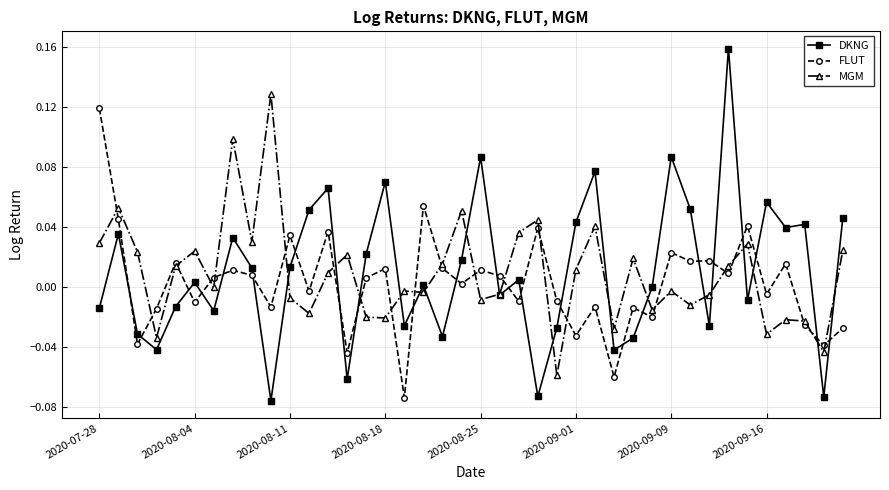

How many series are shown in this chart?

3